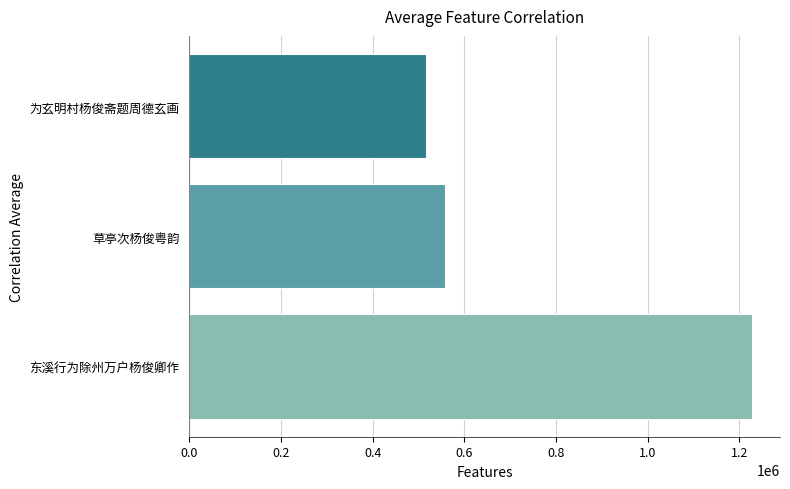

What is the average value?

767923